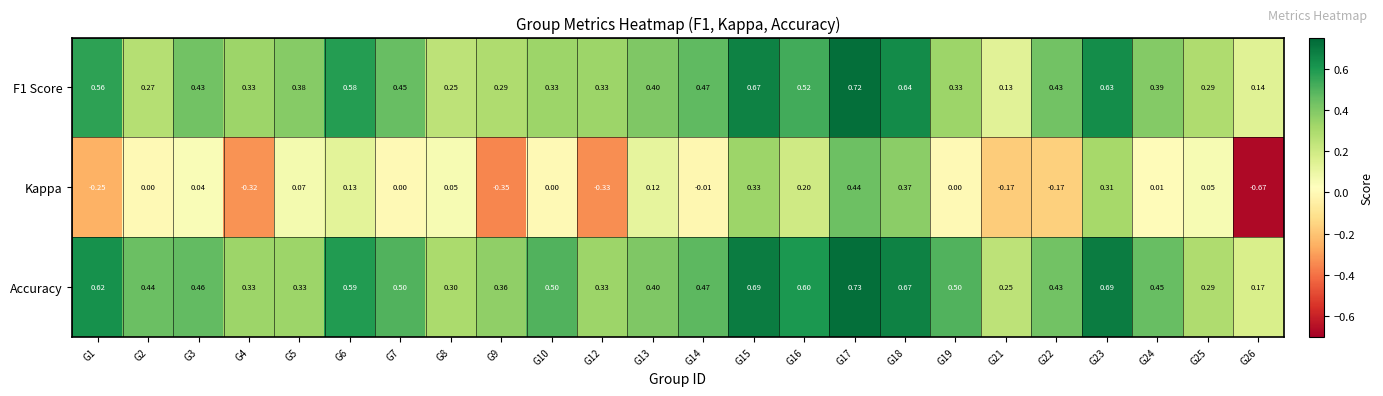

At which category is the sum across all series the highest?

G17